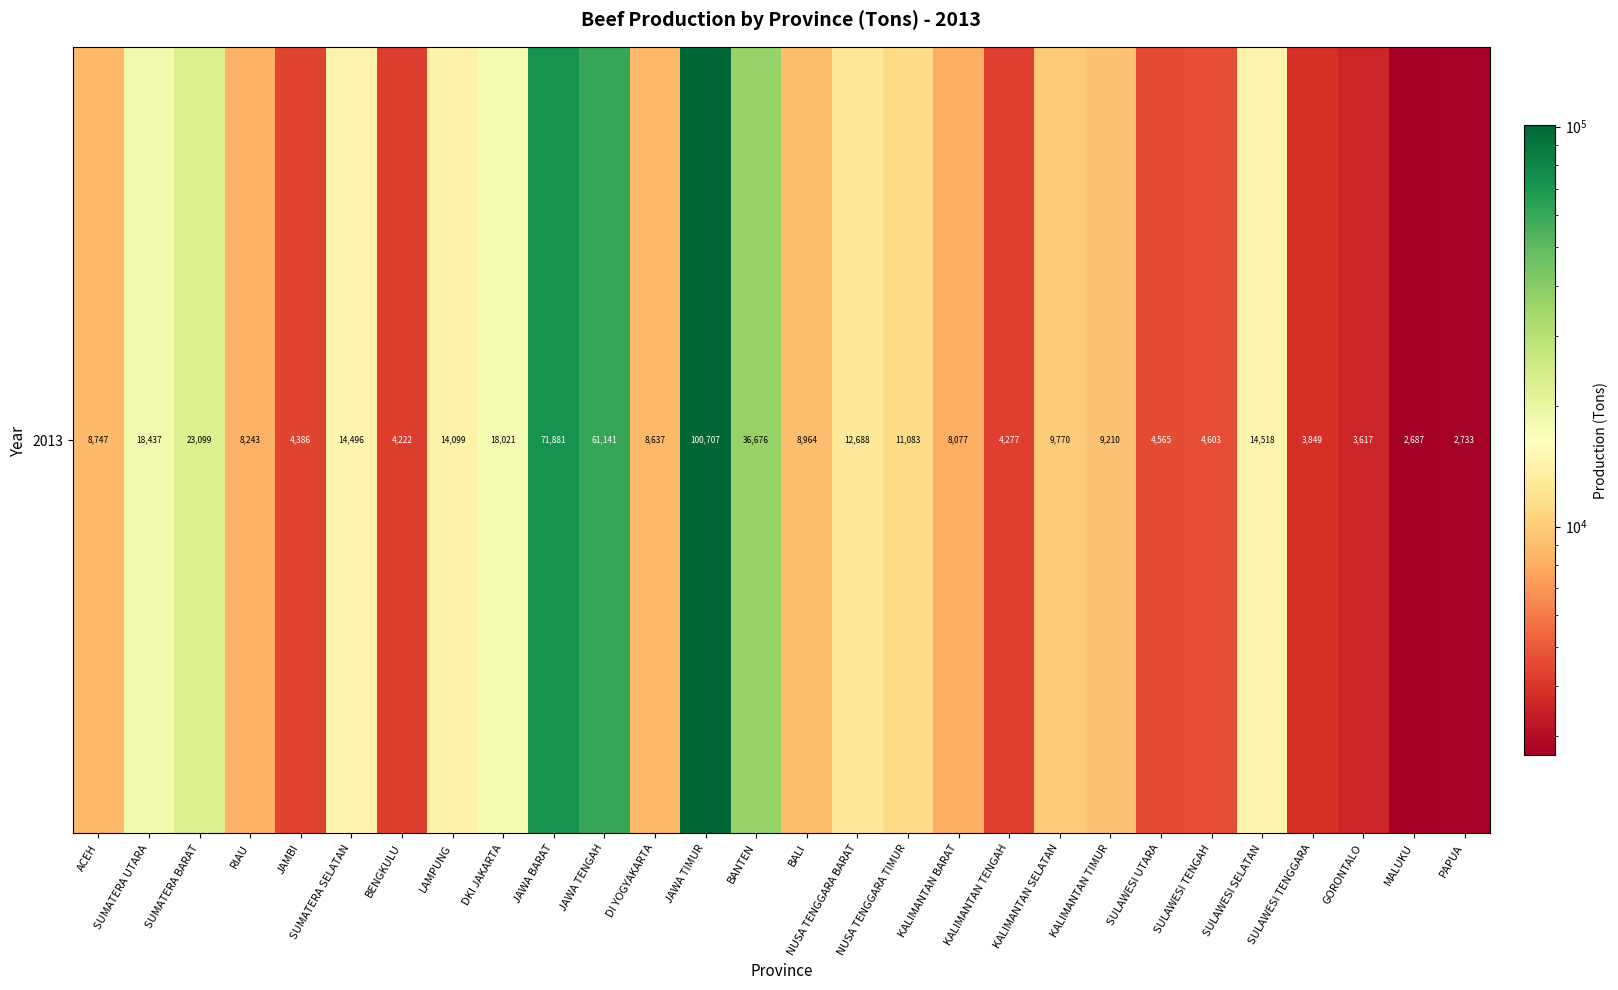

Rank the categories by value from lowest to highest.

MALUKU, PAPUA, GORONTALO, SULAWESI TENGGARA, BENGKULU, KALIMANTAN TENGAH, JAMBI, SULAWESI UTARA, SULAWESI TENGAH, KALIMANTAN BARAT, RIAU, DI YOGYAKARTA, ACEH, BALI, KALIMANTAN TIMUR, KALIMANTAN SELATAN, NUSA TENGGARA TIMUR, NUSA TENGGARA BARAT, LAMPUNG, SUMATERA SELATAN, SULAWESI SELATAN, DKI JAKARTA, SUMATERA UTARA, SUMATERA BARAT, BANTEN, JAWA TENGAH, JAWA BARAT, JAWA TIMUR